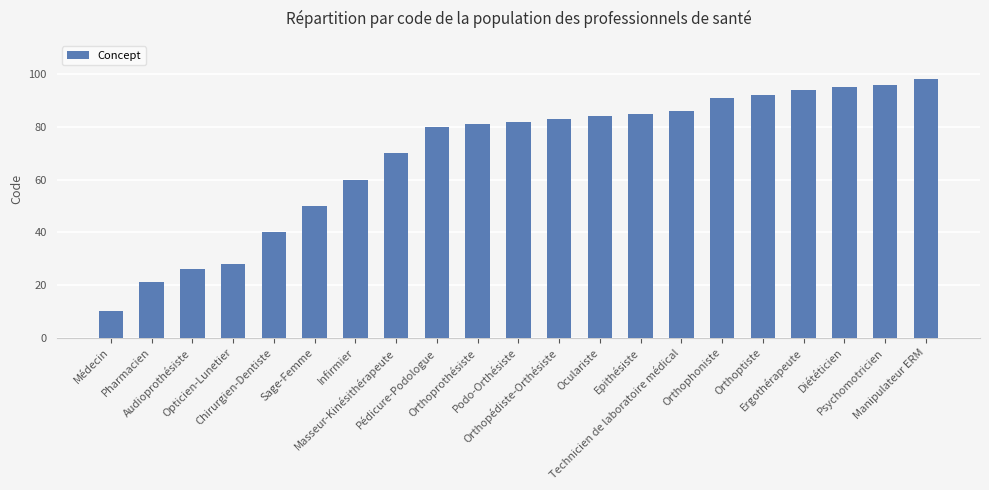

What is the difference between the second highest and minimum values?

86